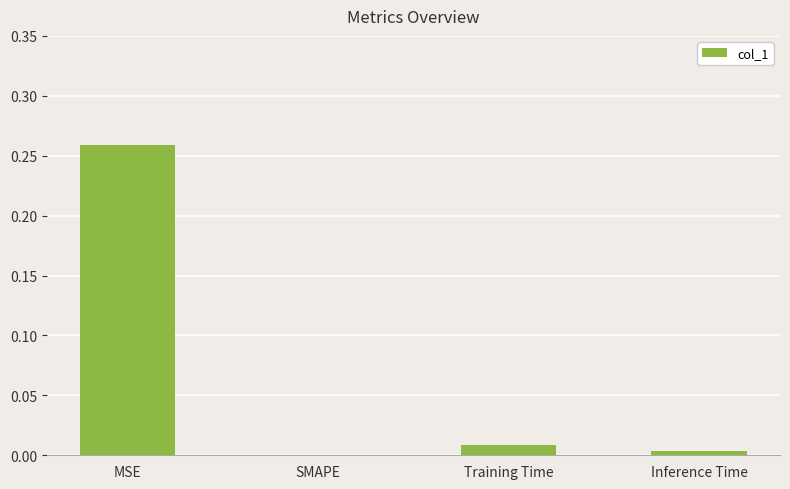

At which category does the chart reach its peak across all series?

MSE